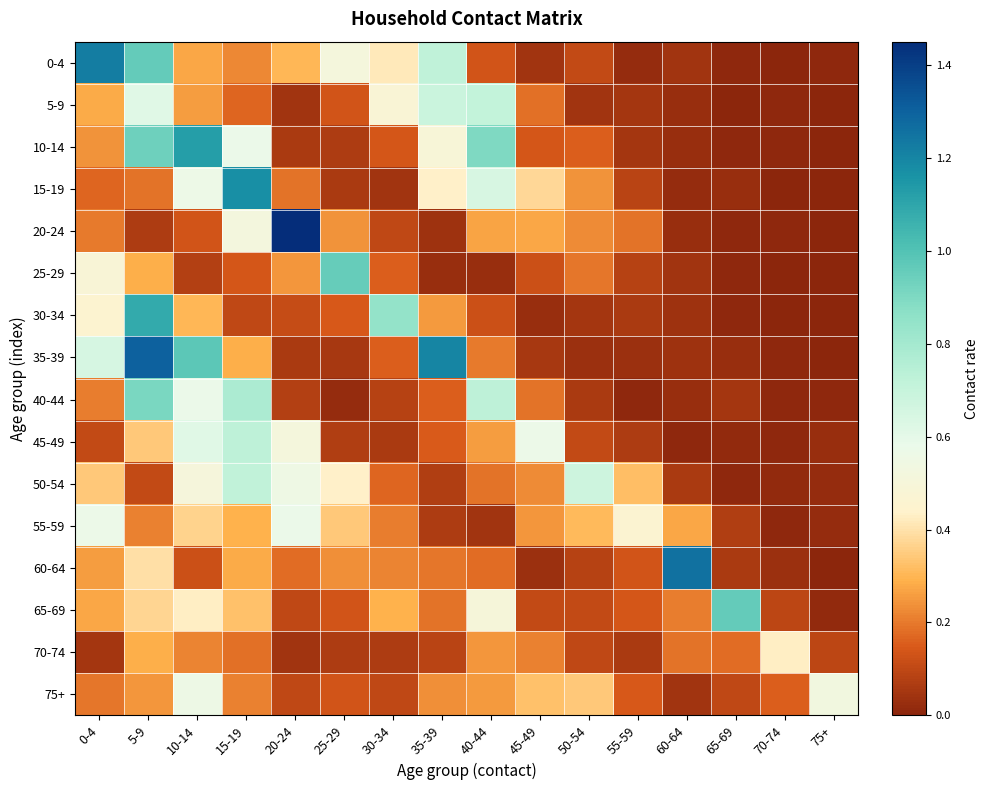

At how many categories does at least one series exceed 0?

16